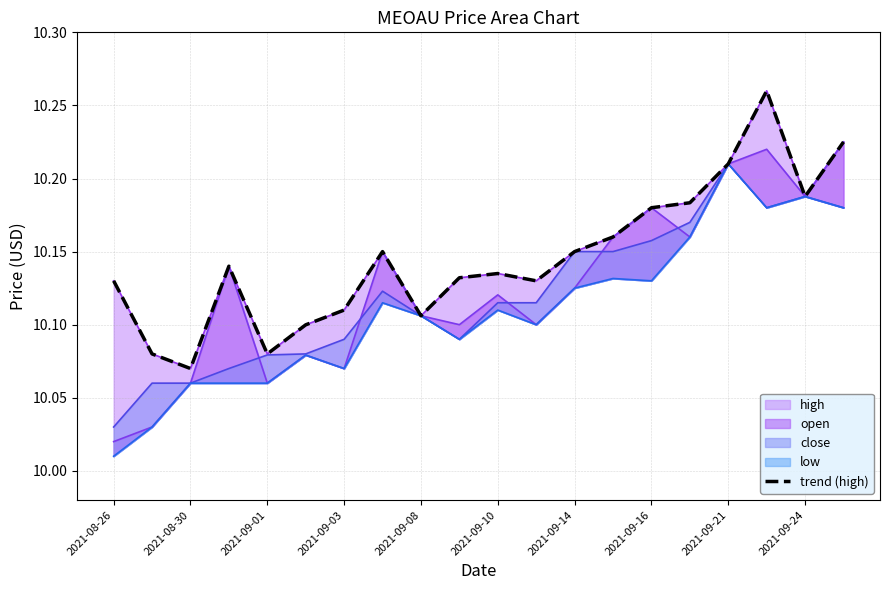

True or false: the data has more than 1 interior local peaks.

True